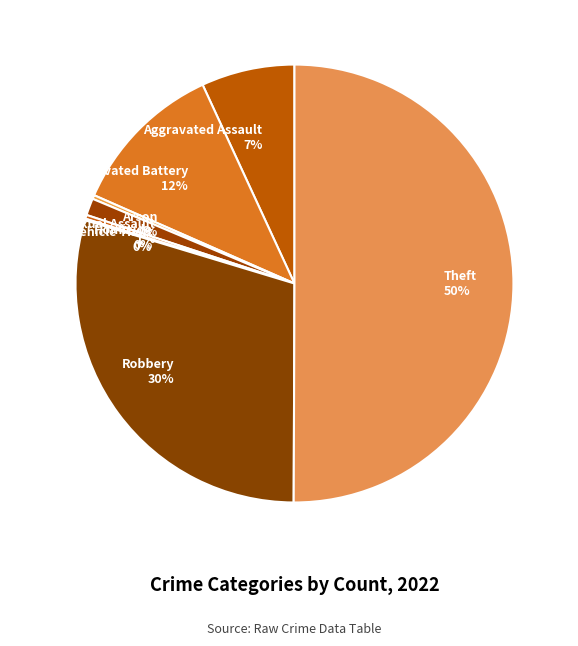

True or false: Aggravated Battery accounts for 25% of the total.

False